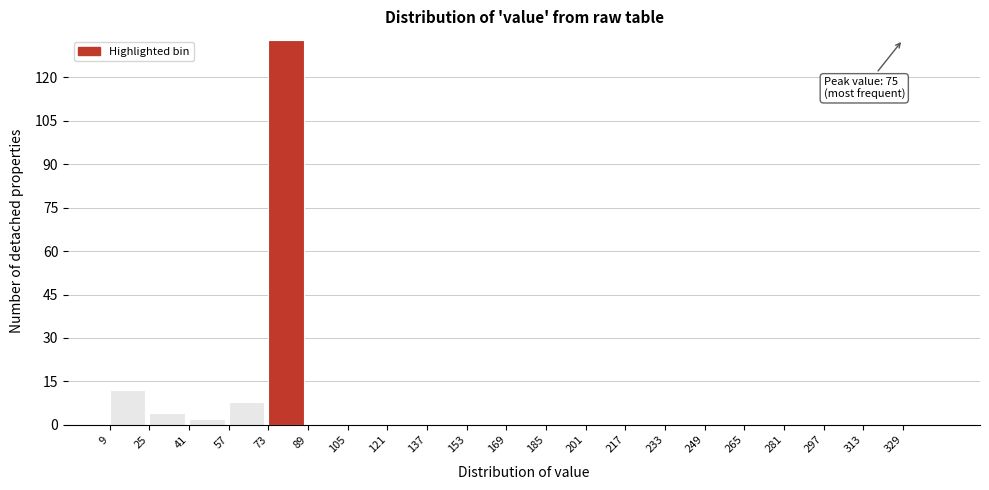

Which range on the x-axis has the tallest bar?

73 to 89